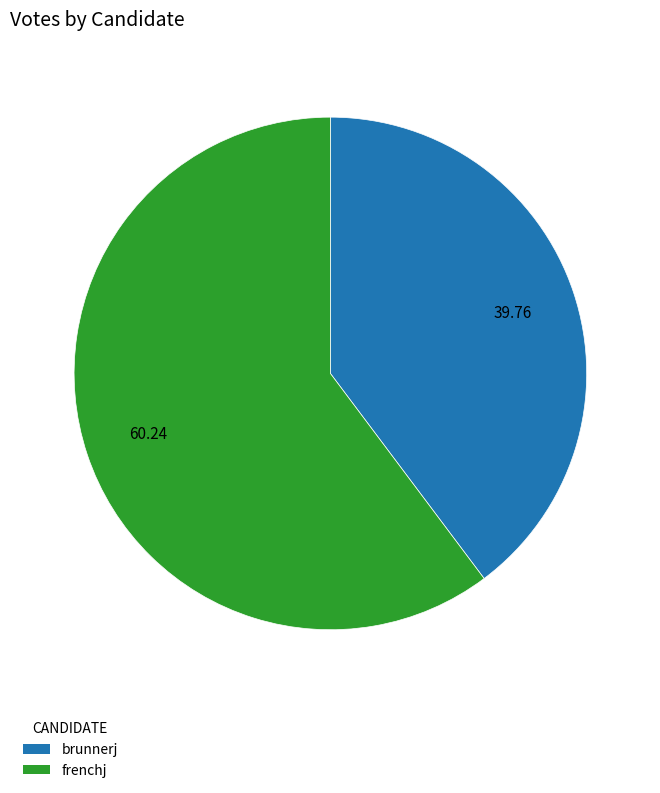

Does frenchj account for over 50% of the chart?

Yes